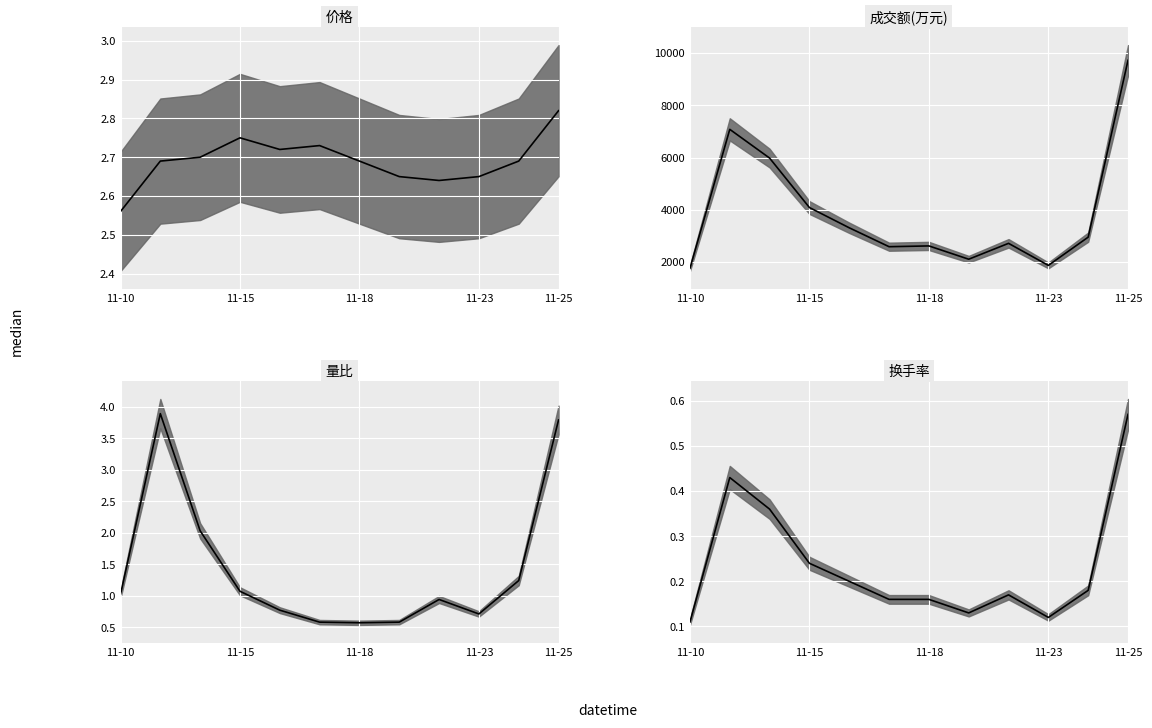

What is the difference between the highest and lowest values at 2022-11-11?

7079.6